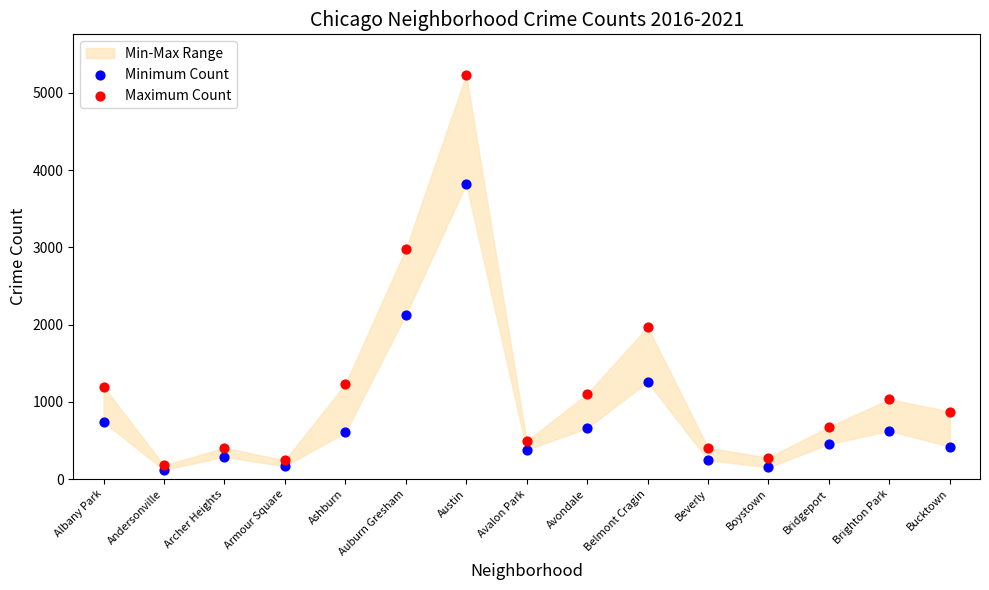

Which series contains the lowest Y value?

Minimum Count